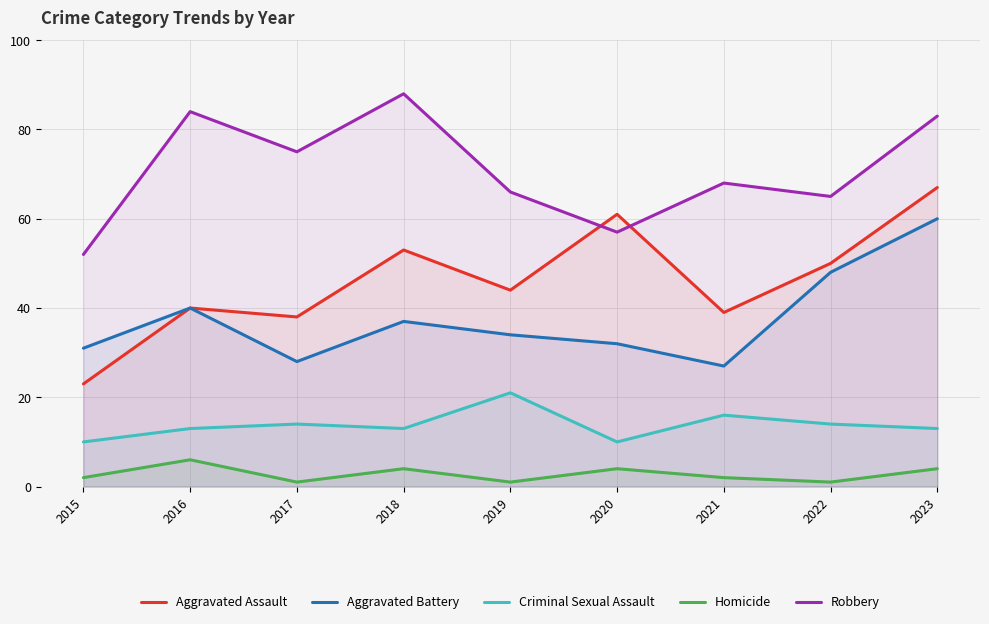

In Criminal Sexual Assault, how many points are higher than both neighbors (excluding endpoints)?

3